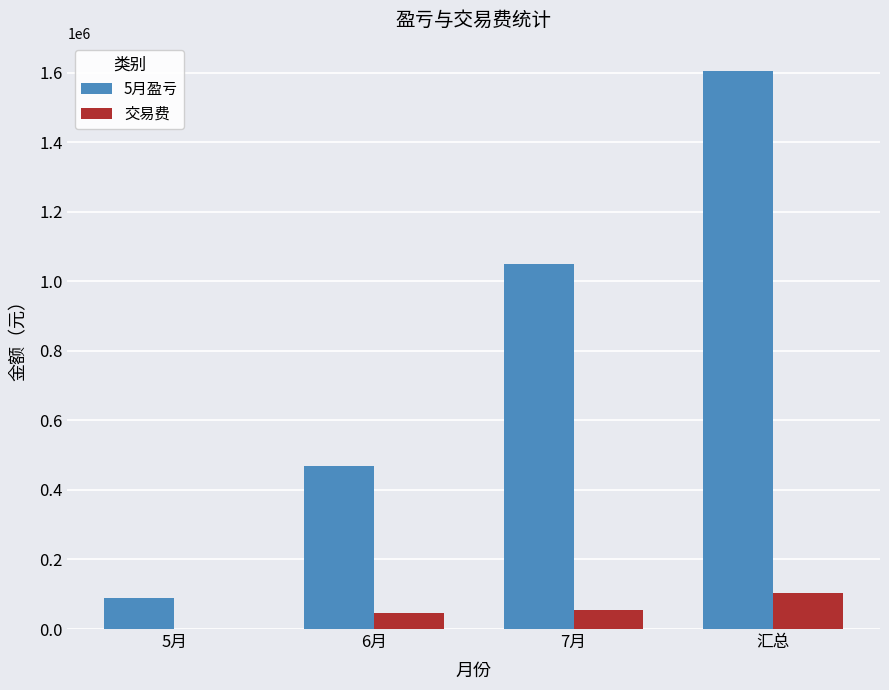

Which category has the highest value across all series?

汇总